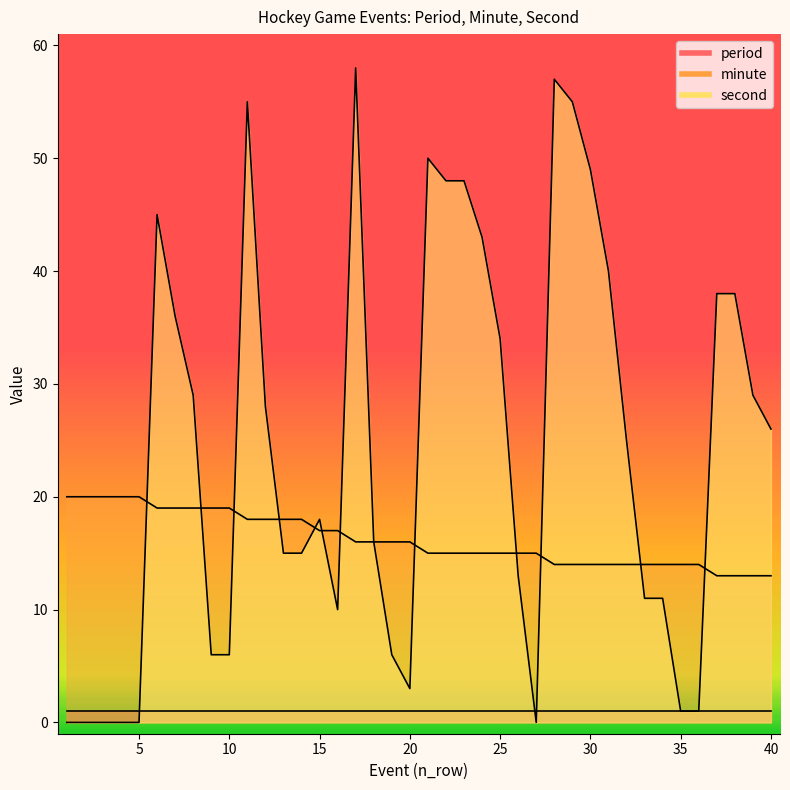

After their last crossing, which series has the higher values: minute or second?

second